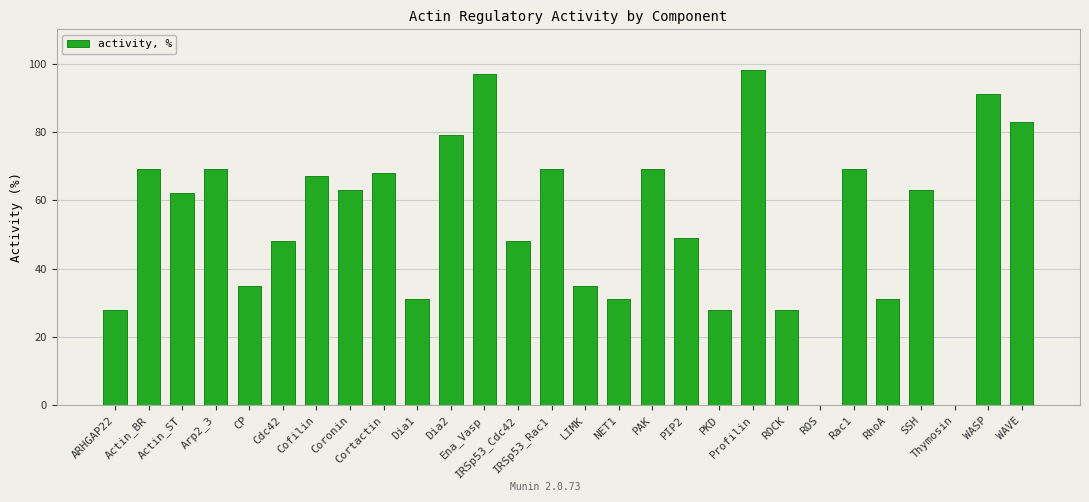

What is the maximum value shown in the chart?

98